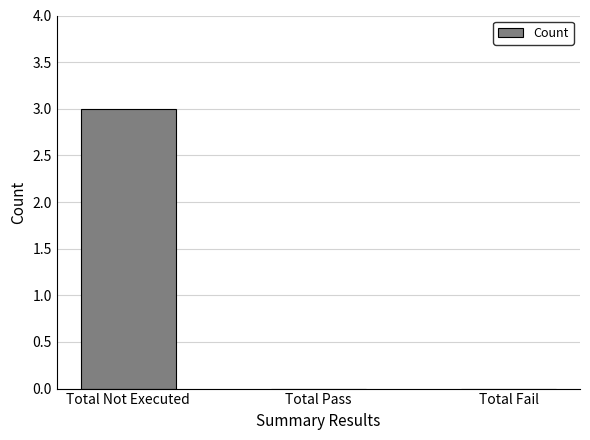

Are the bars horizontal?

No